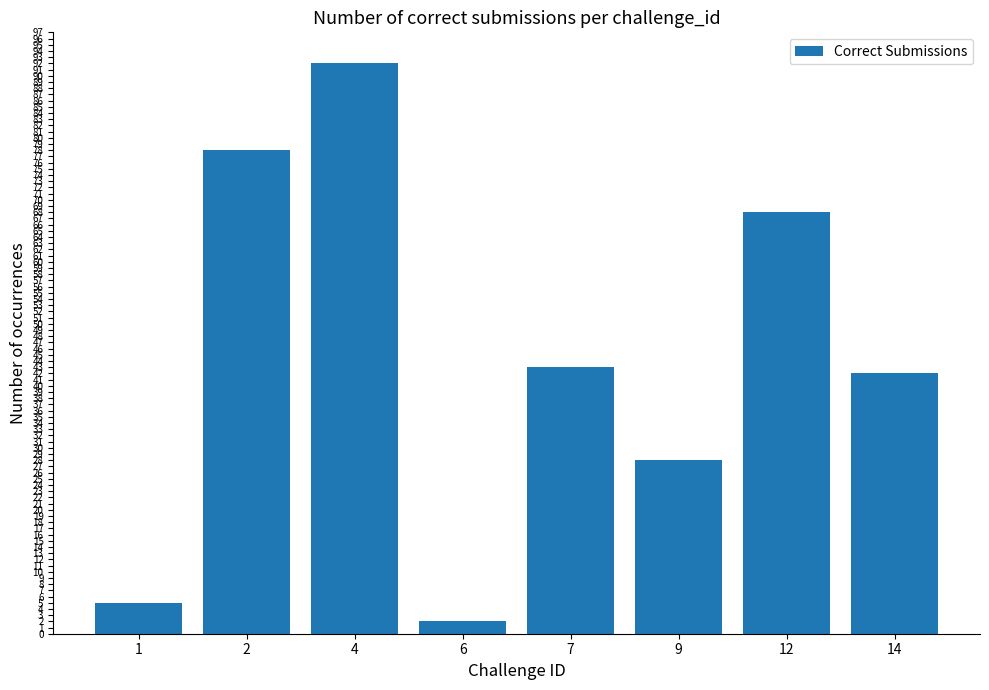

Does the chart contain any negative values?

No